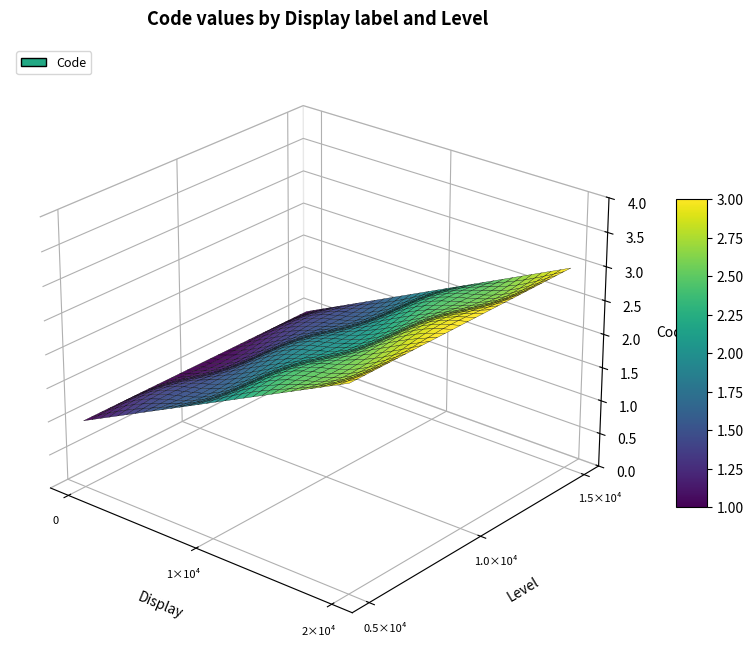

Reading left to right, extract all data points from this chart.

1	2	3